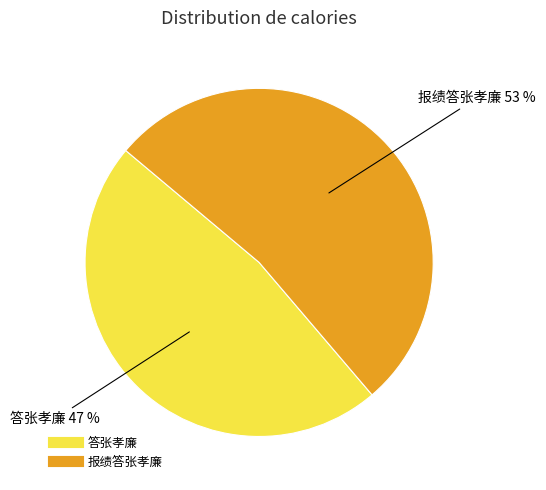

Which category has the biggest portion of the pie?

报绩答张孝廉